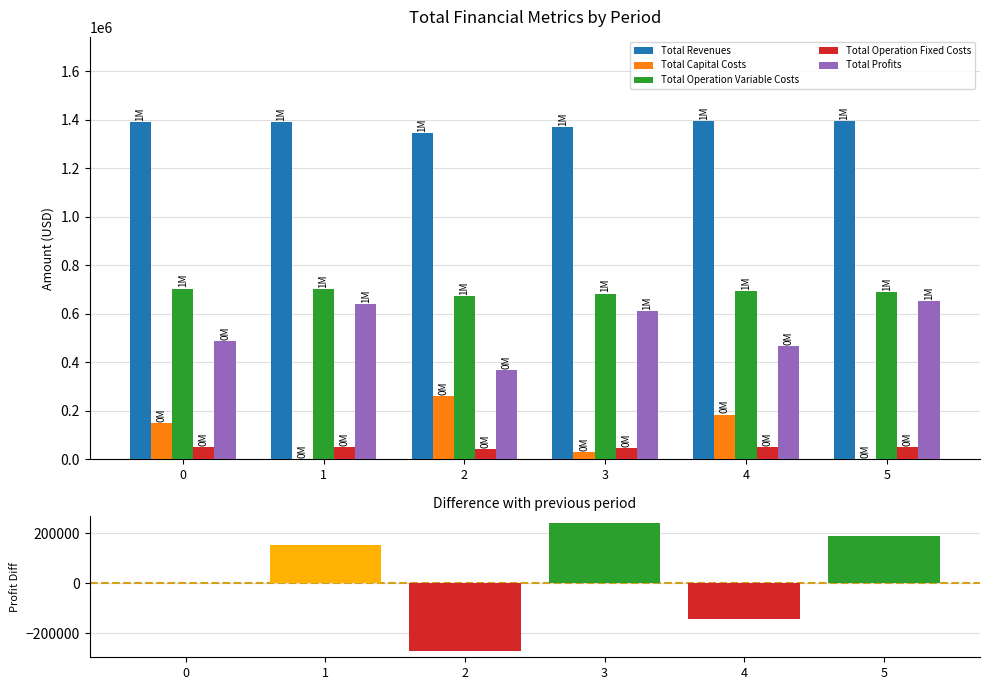

What is the value of the Total Operation Fixed Costs bar at the 6th from the left?

49852.9